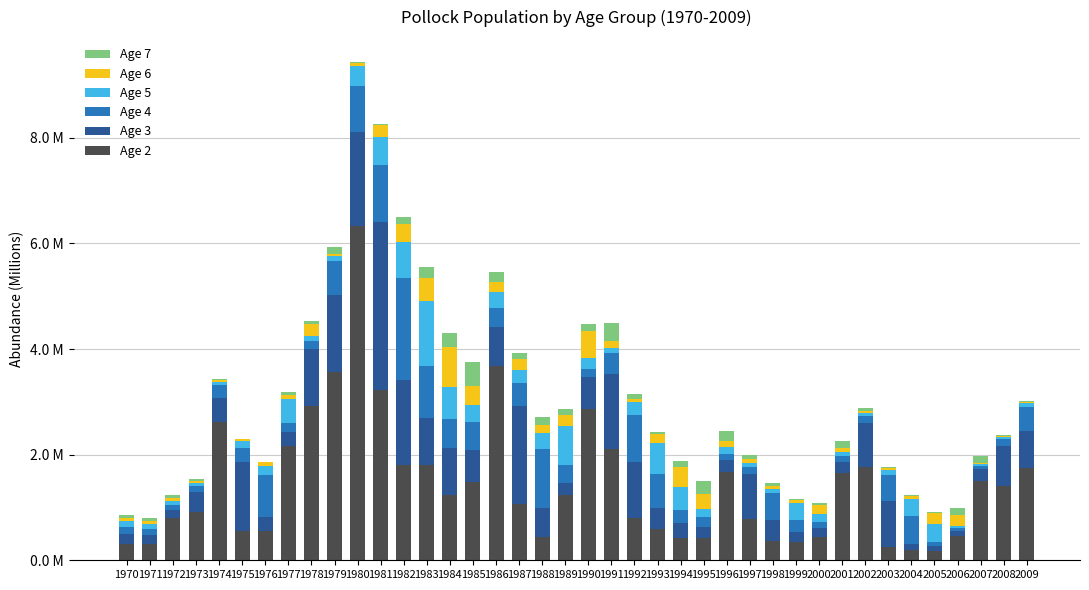

At how many categories does at least one series exceed 5?

1